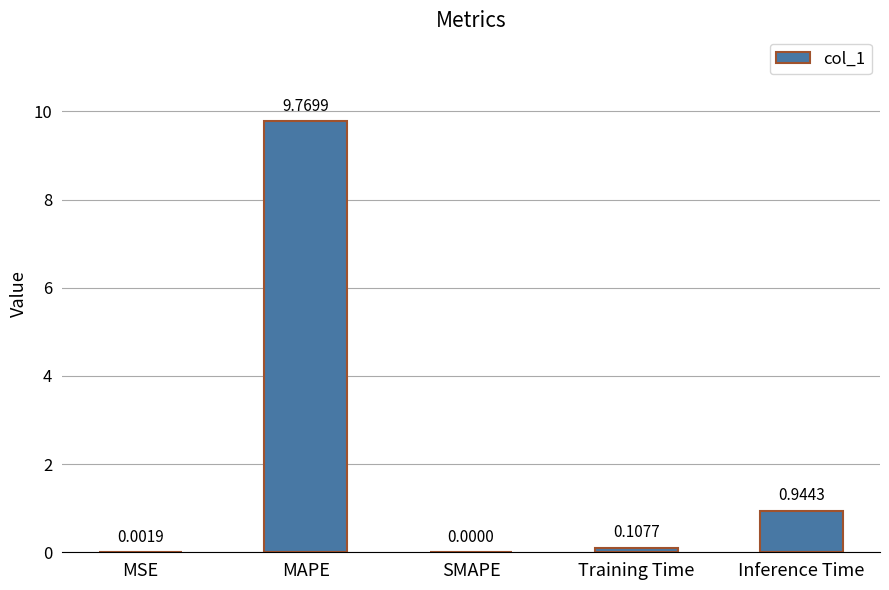

At which label is the value closest to 4?

Inference Time